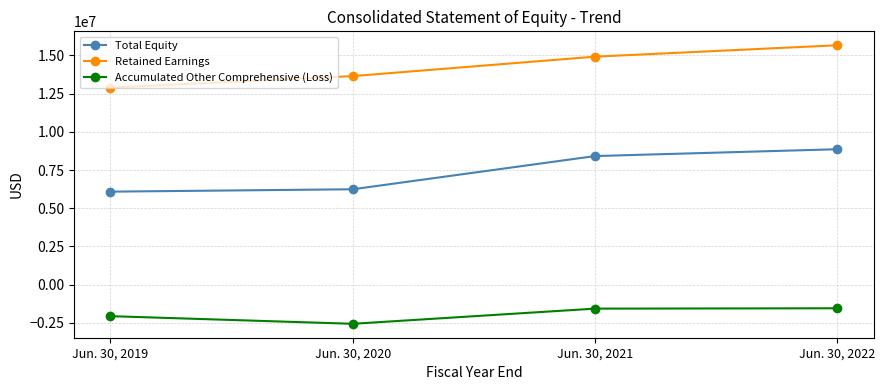

What is the average value of the Accumulated Other Comprehensive (Loss) series?

-1931962